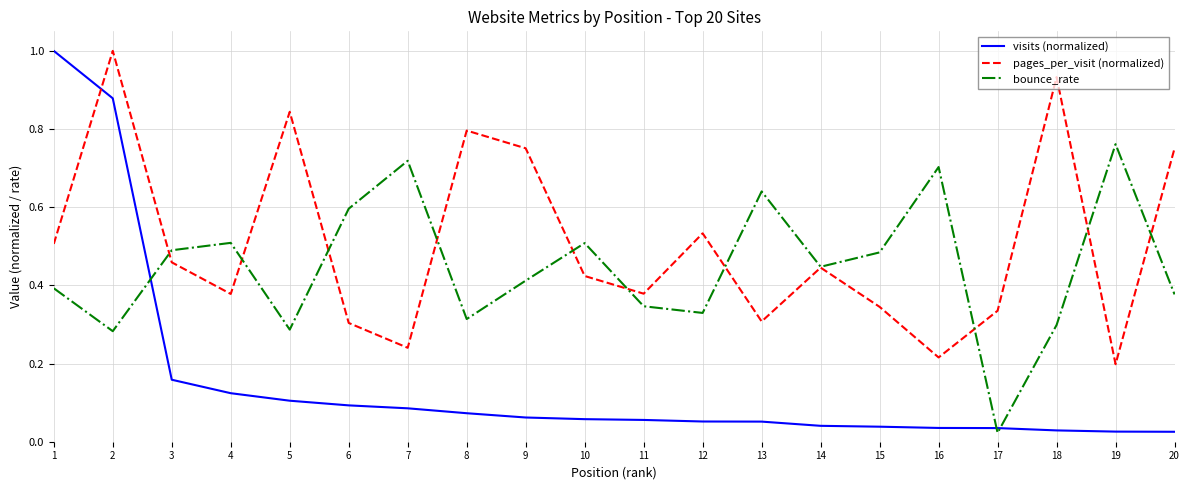

At how many categories does at least one series exceed 0?

20